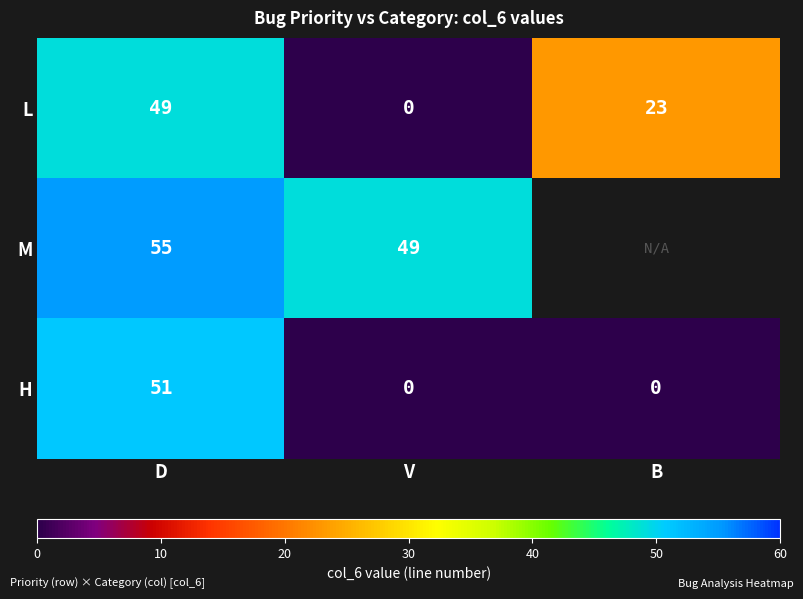

True or false: H has a value of 32 at B.

False